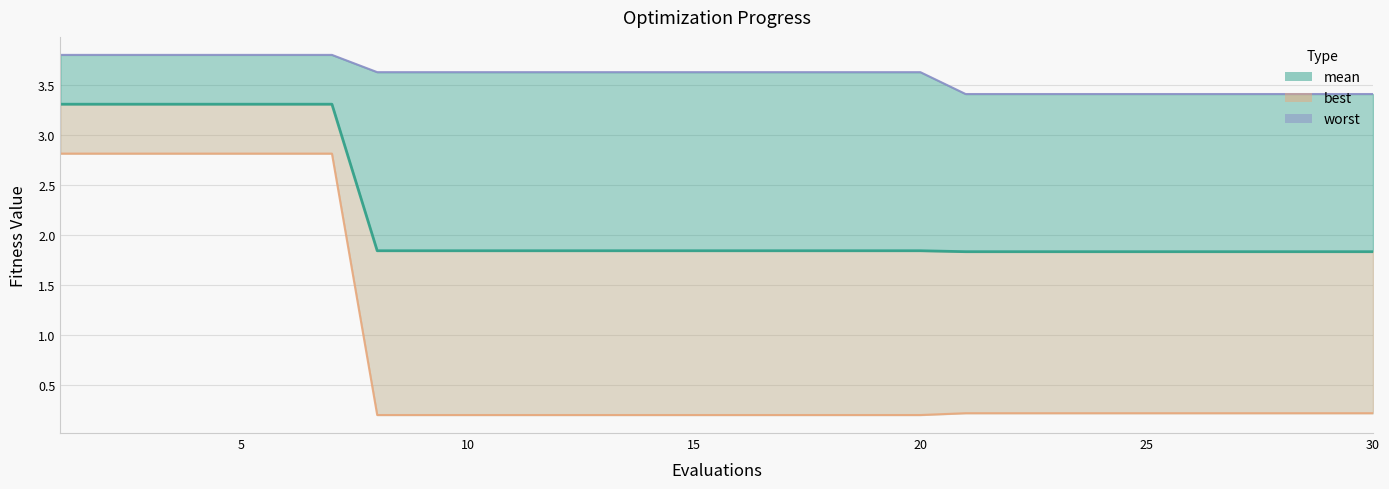

What are all the series names shown in the legend?

mean, best, worst